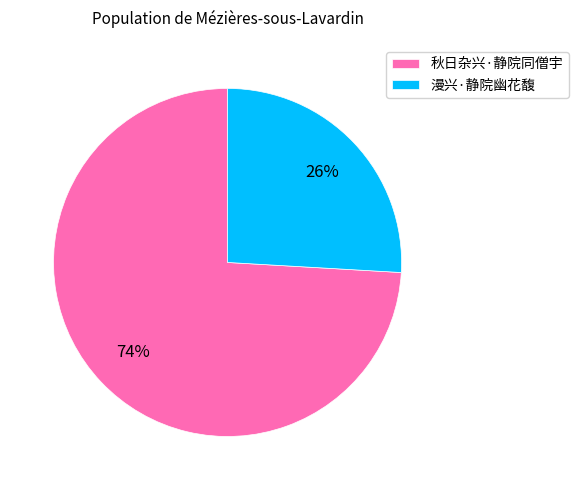

To the nearest percent, what is the combined percentage of 漫兴·静院幽花馥 and 秋日杂兴·静院同僧宇?

100%